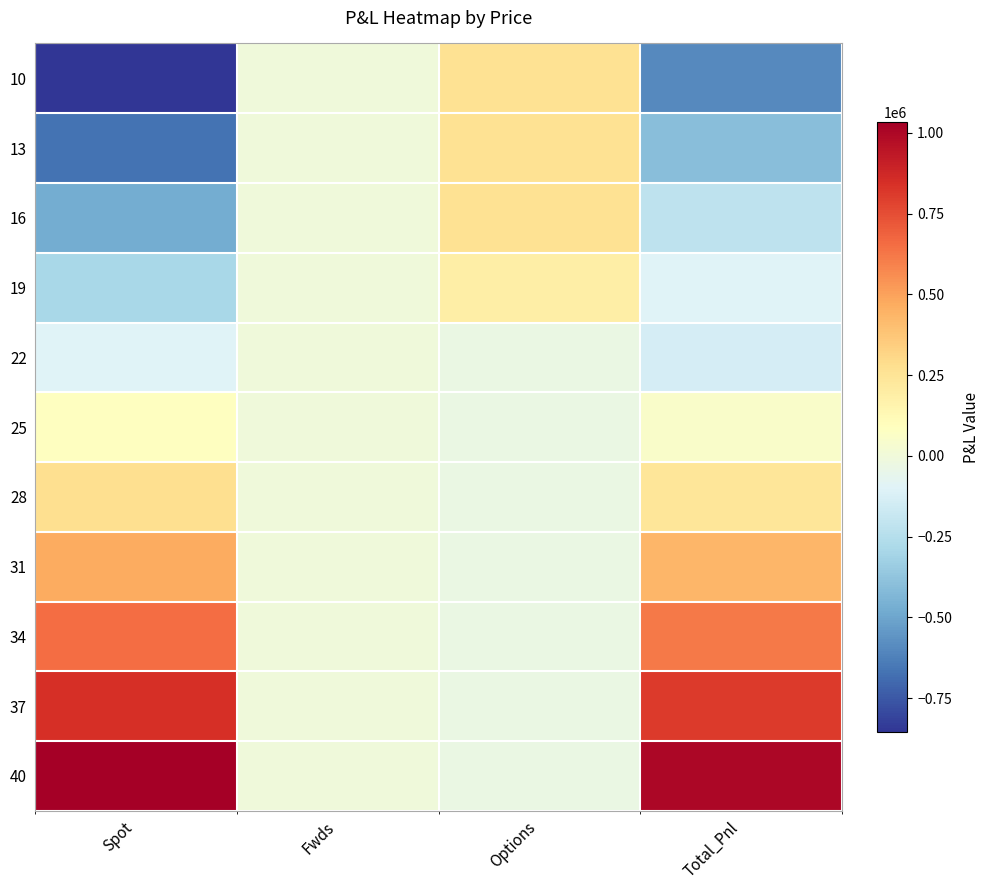

What is the total value across all series at Total_Pnl?

1701316.1